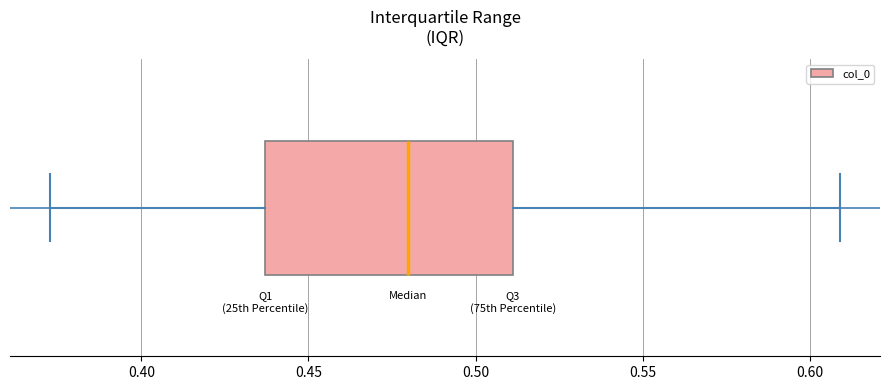

Read this box plot against the x-axis: the position of the median line, the range covered by the box, and the ends of both whiskers. The values are not printed on the chart, so give them approximately, as read against the axis.

median 0.480, box 0.435 to 0.510, whiskers 0.375 to 0.610